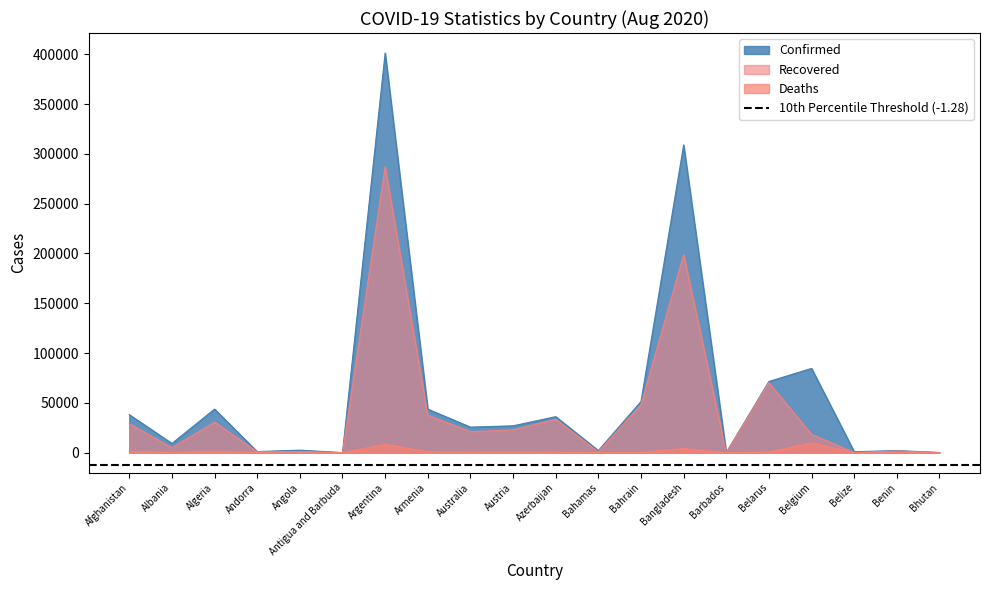

What value does the Recovered series have at Armenia?

37650